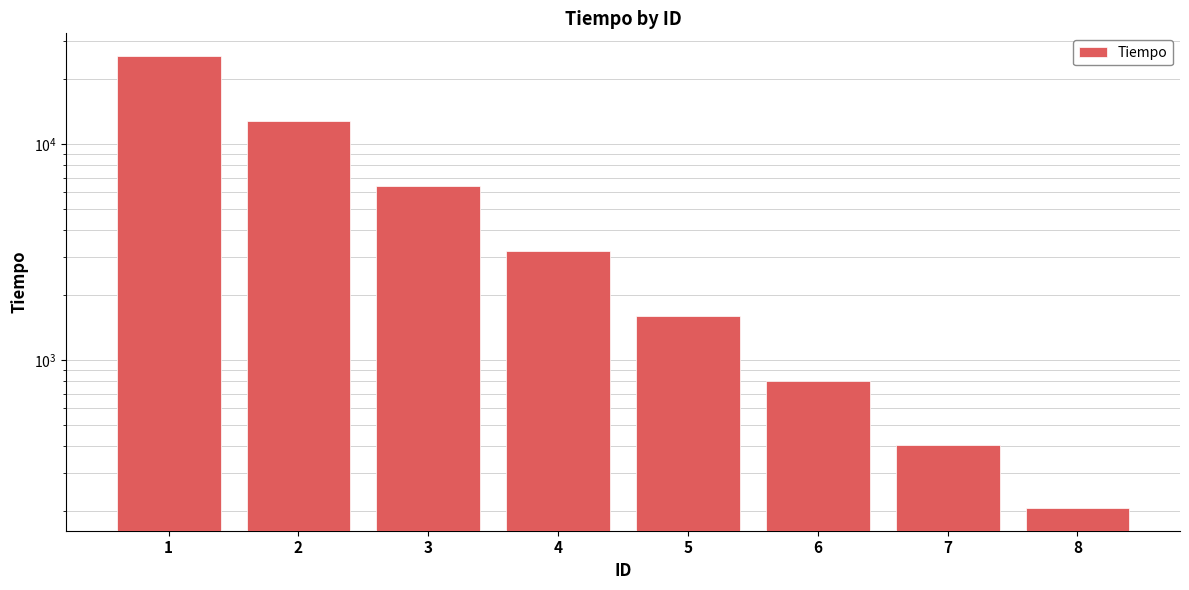

How many data points does each series have?

8